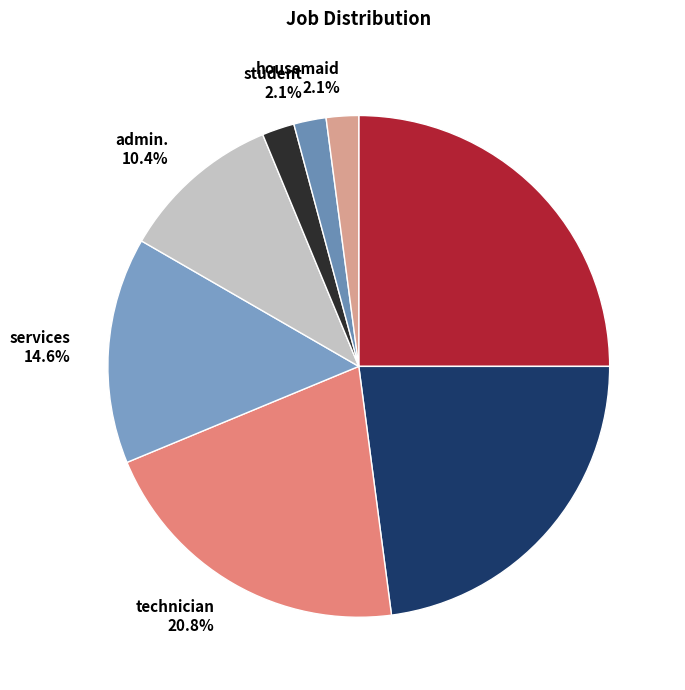

The housemaid slice represents 2% of the pie. True or false?

True